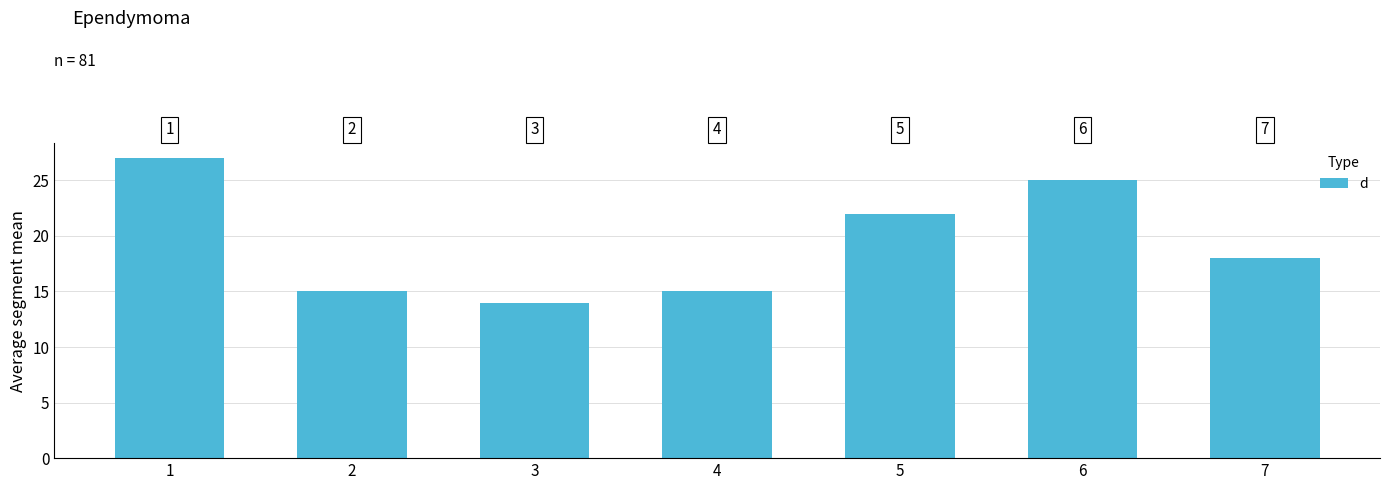

What is the value of the 4th bar from the left?

15